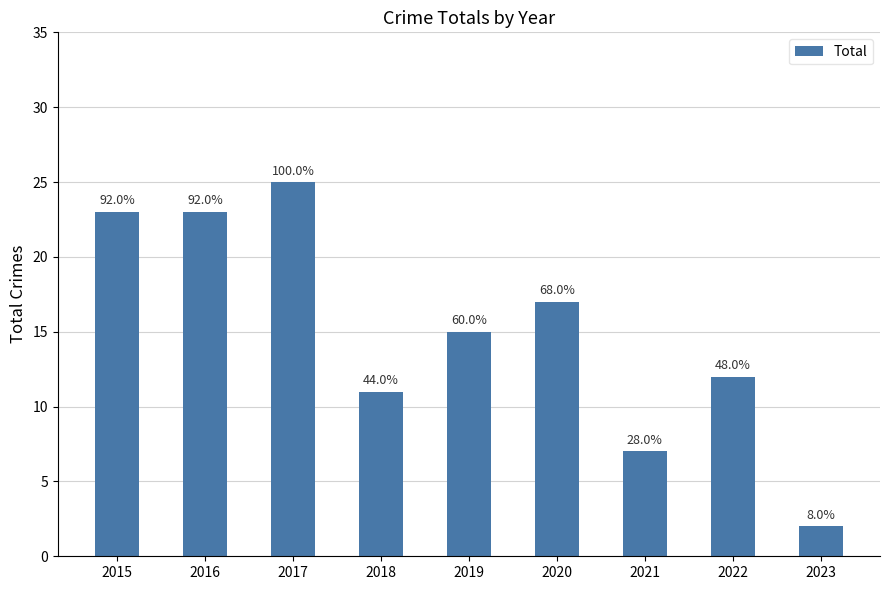

What is the smallest value displayed?

2